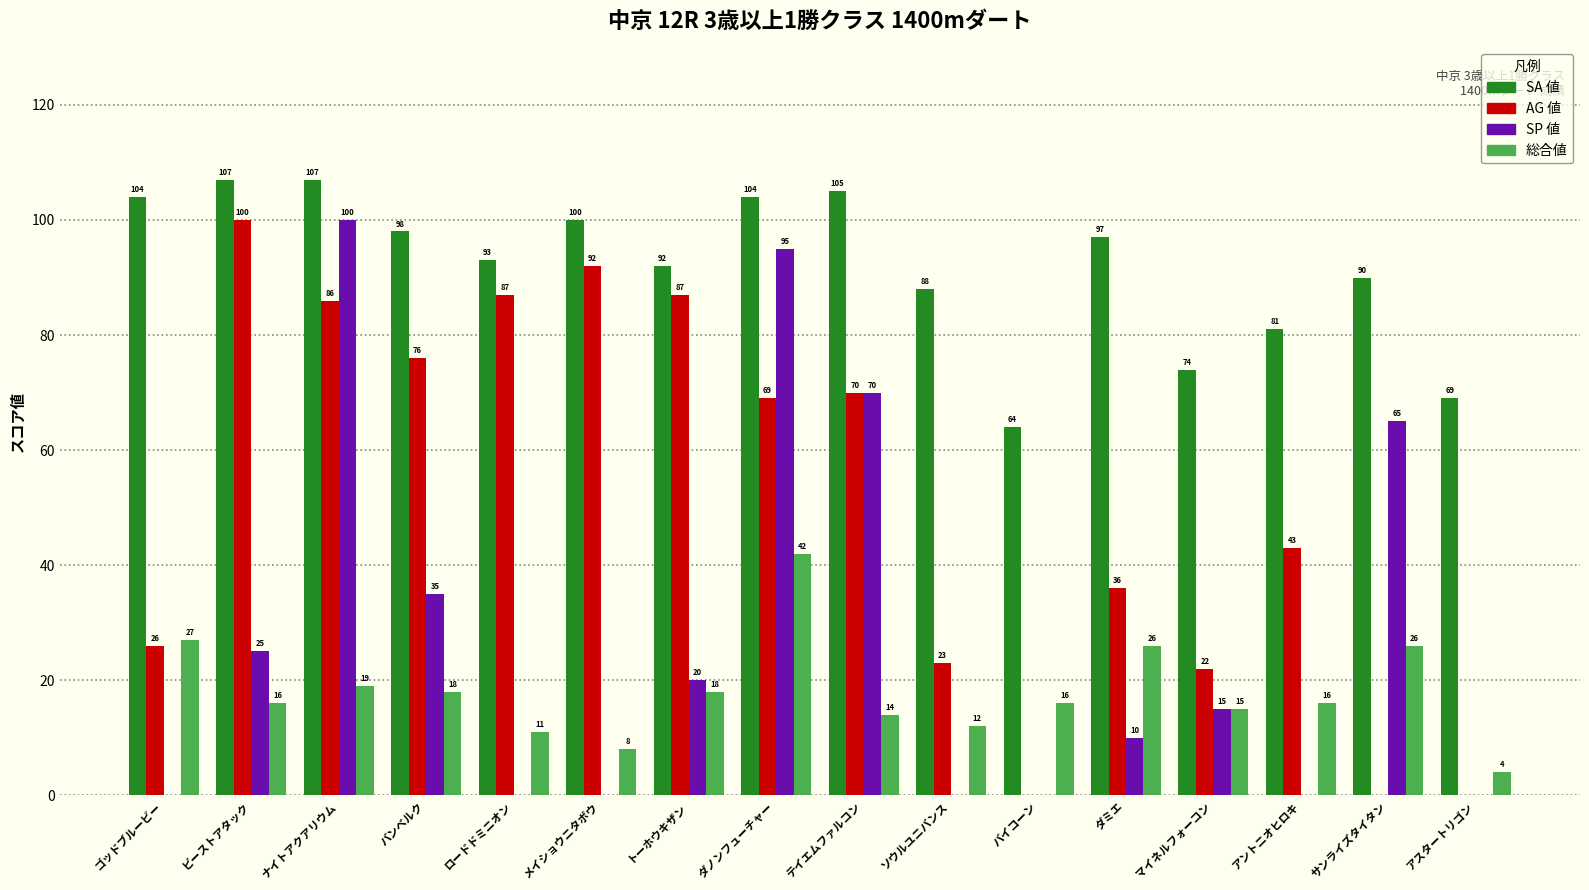

What value does the AG 値 series have at ダノンフューチャー, to the nearest 50?

50